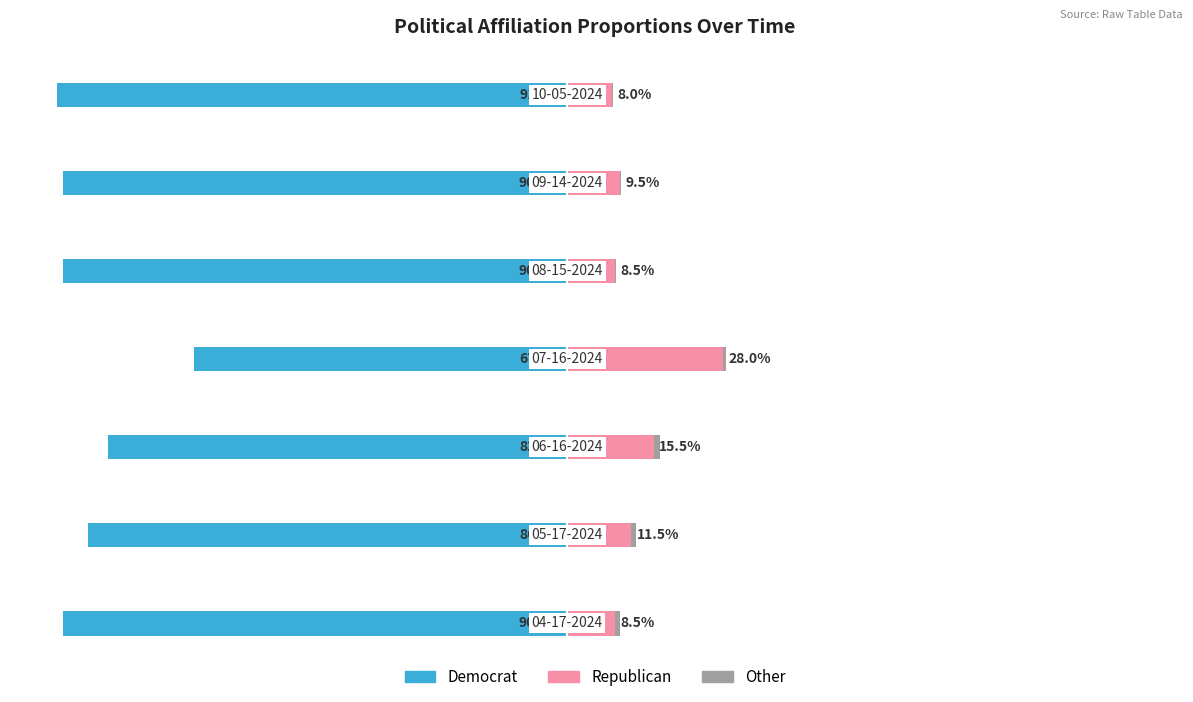

The Republican series shows 4.0 at 6. True or false?

False